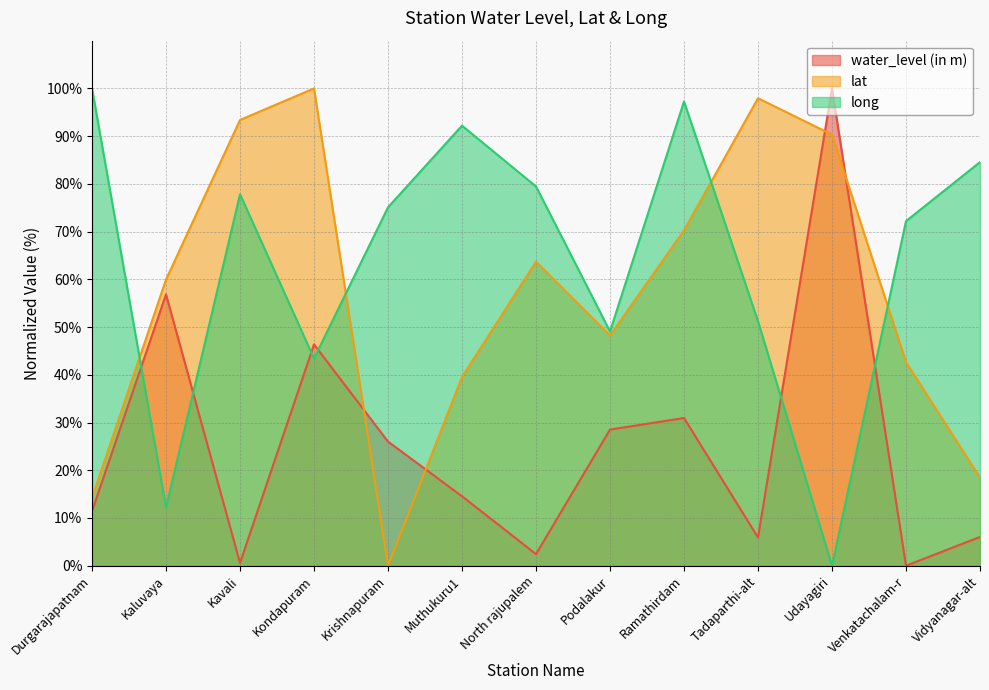

Where is the first local minimum for water_level (in m)?

Kavali